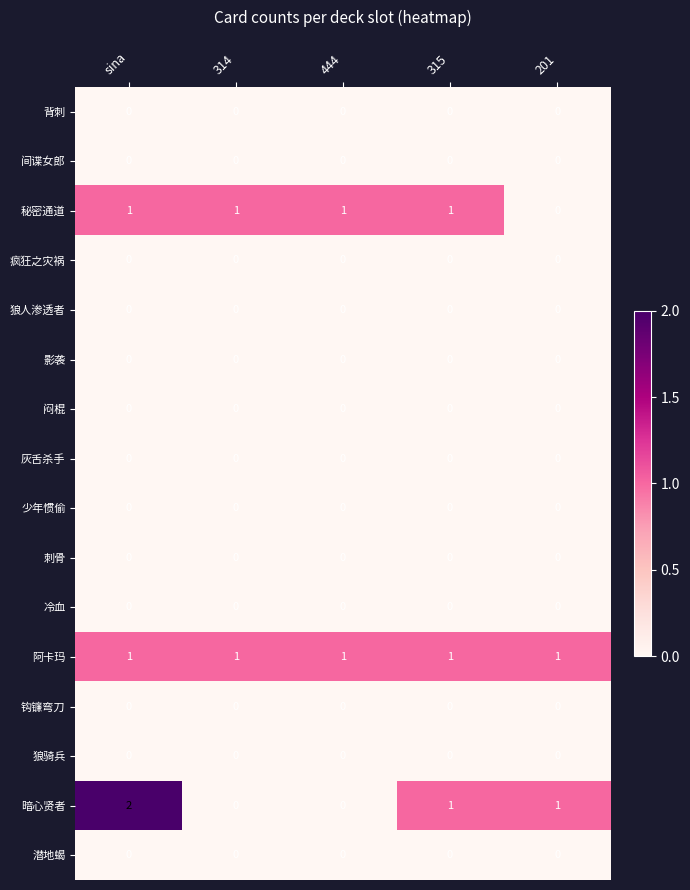

Which series changed the most between sina and 315?

暗心贤者